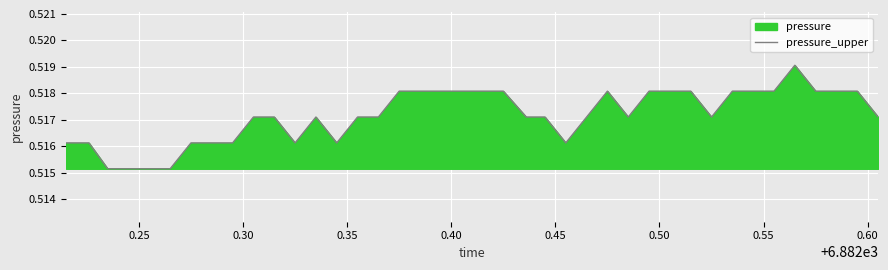

What is the smallest value displayed?

0.5